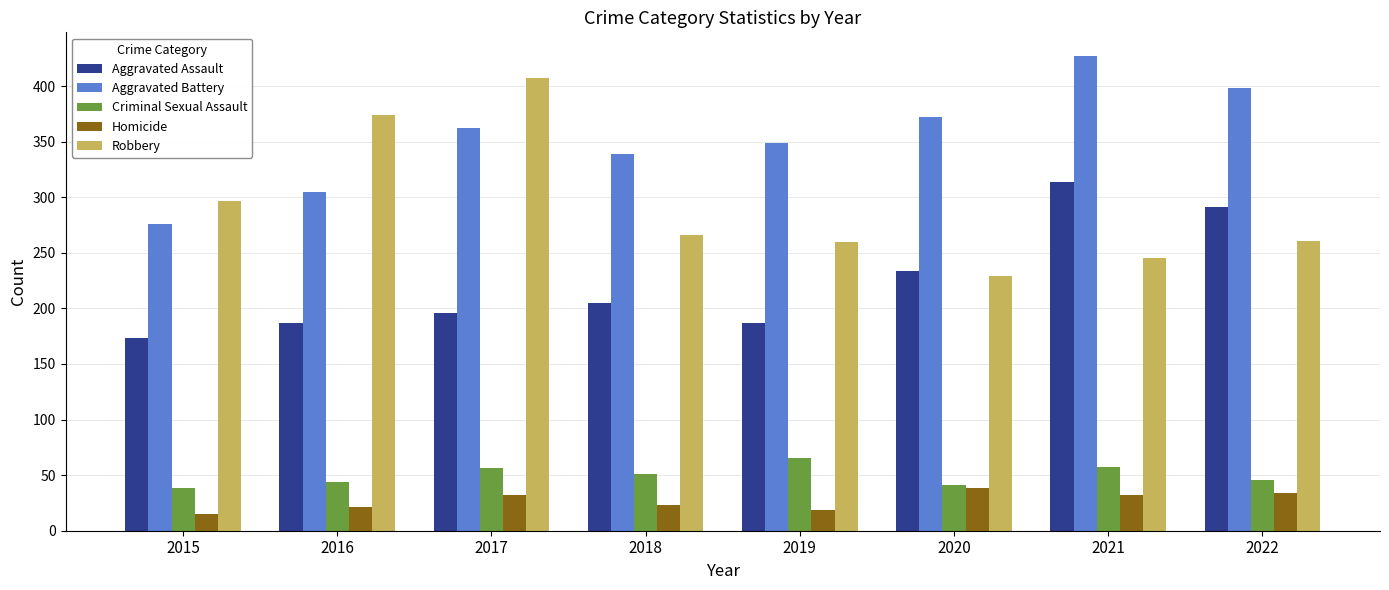

Is it true that Homicide equals 34 at 2022?

True